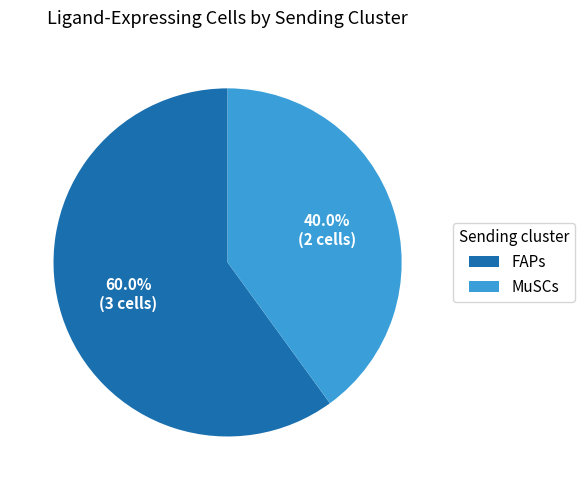

How many slices are in this pie chart?

2